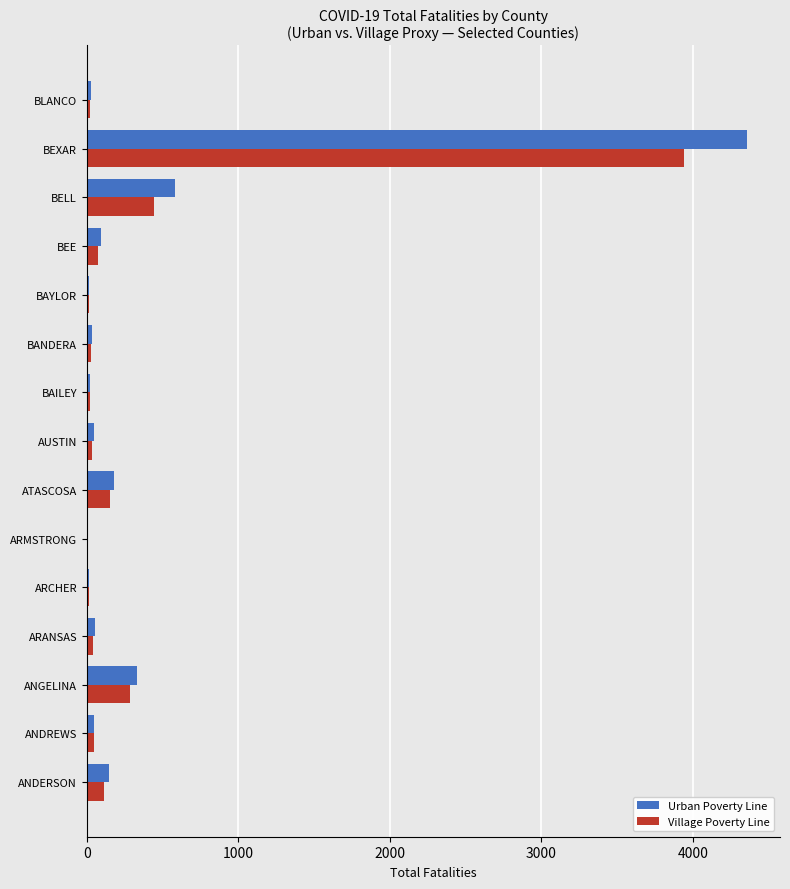

At which category does the chart reach its peak across all series?

BEXAR